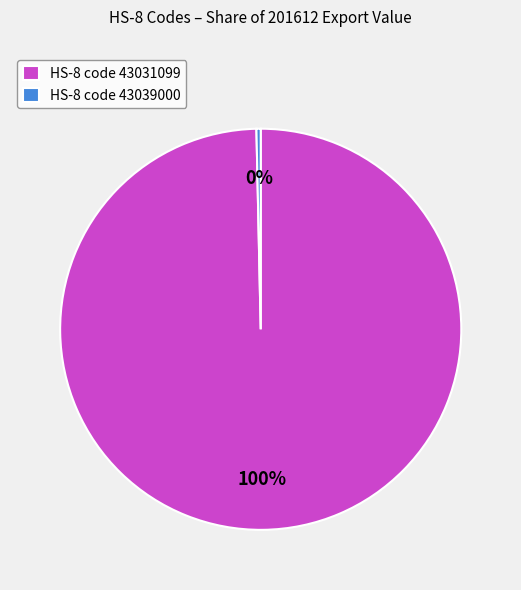

Do HS-8 code 43039000 and HS-8 code 43031099 together represent more than half of the pie?

Yes